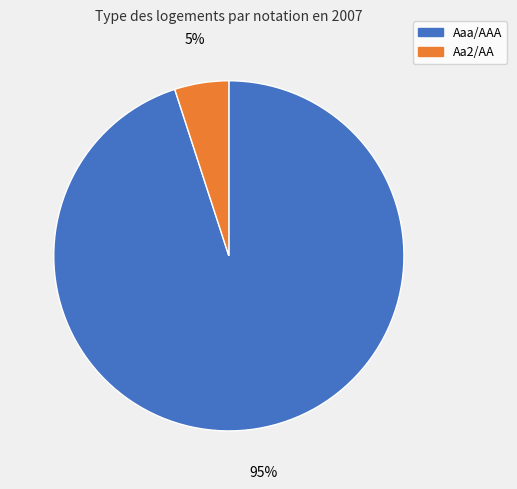

Does any single category account for the majority?

Yes